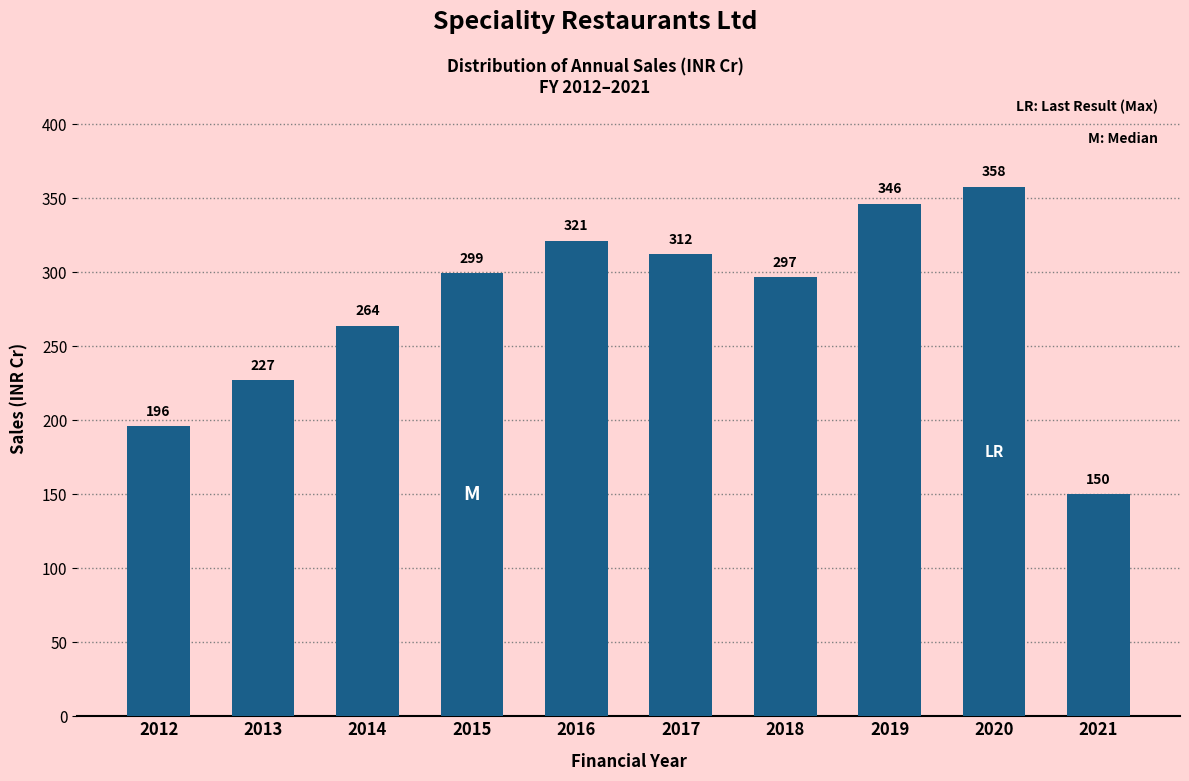

Rank the categories by value from lowest to highest.

2021, 2012, 2013, 2014, 2018, 2015, 2017, 2016, 2019, 2020